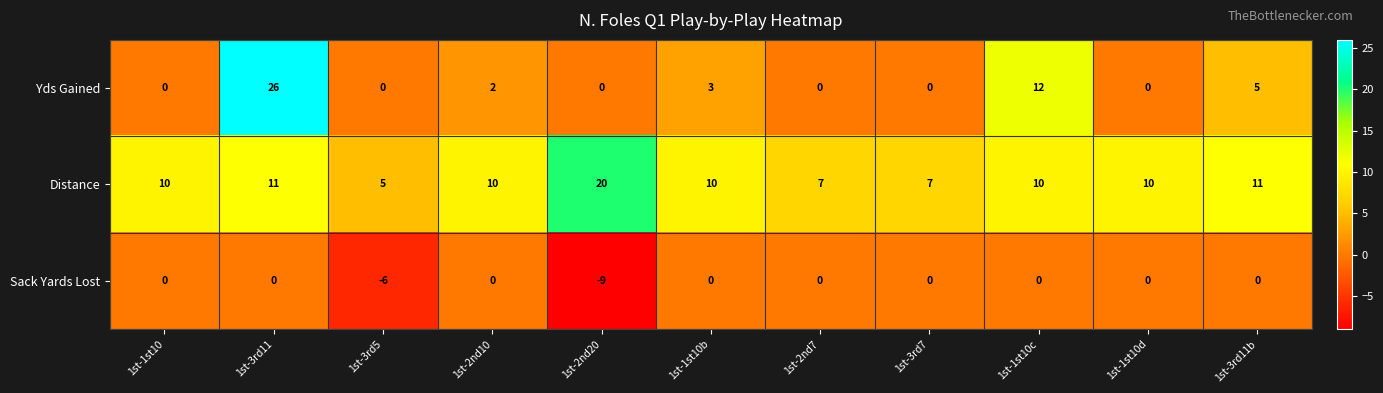

List the series in order of their overall mean, lowest first.

Sack Yards Lost, Yds Gained, Distance